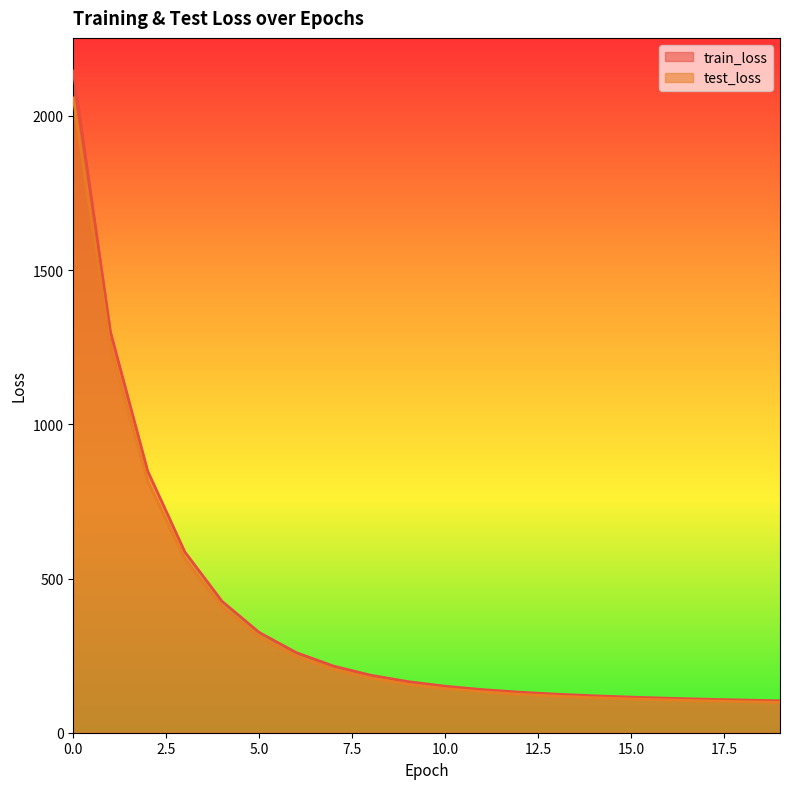

Which category has the lowest value across all series?

19